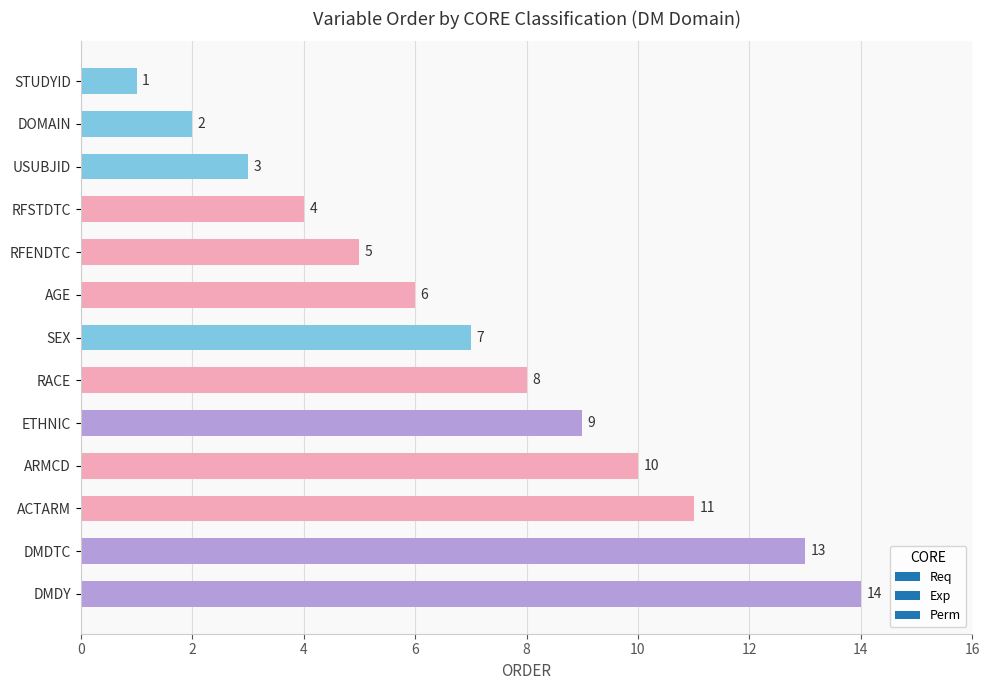

List the labels in order of value, smallest first.

STUDYID, DOMAIN, USUBJID, RFSTDTC, RFENDTC, AGE, SEX, RACE, ETHNIC, ARMCD, ACTARM, DMDTC, DMDY